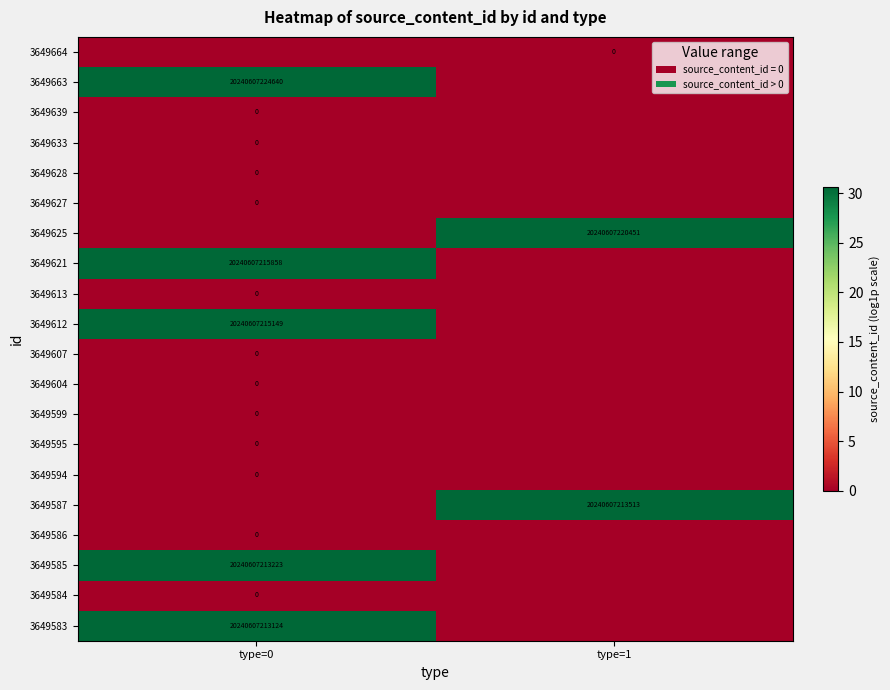

What is the spread (max minus min) of values at type=0?

30.6